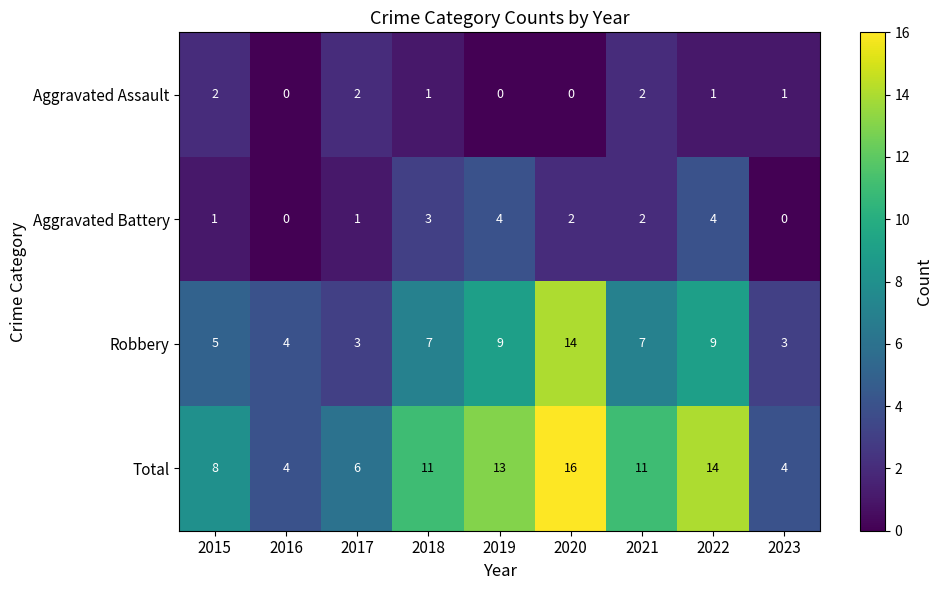

How many series are shown in this chart?

4